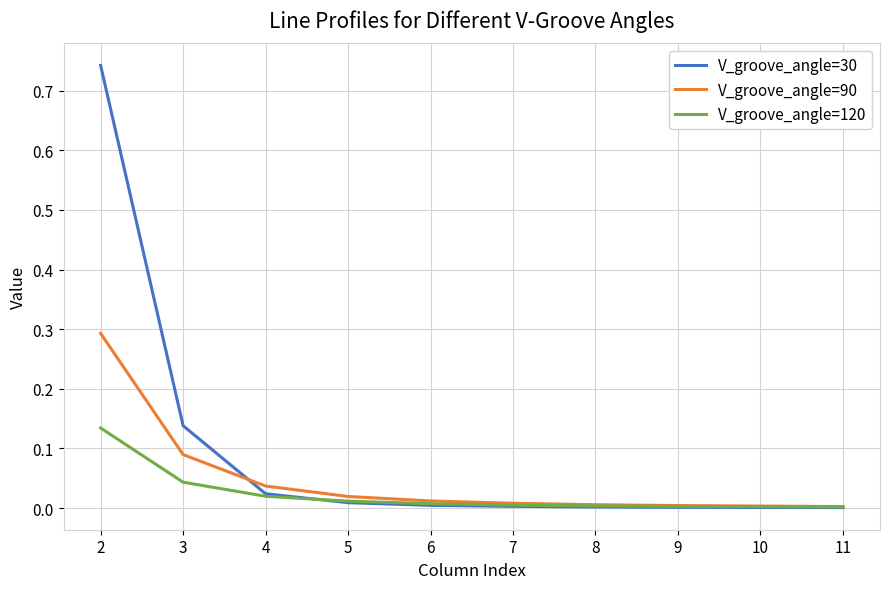

The V_groove_angle=30 series shows 0.0 at 5. True or false?

True